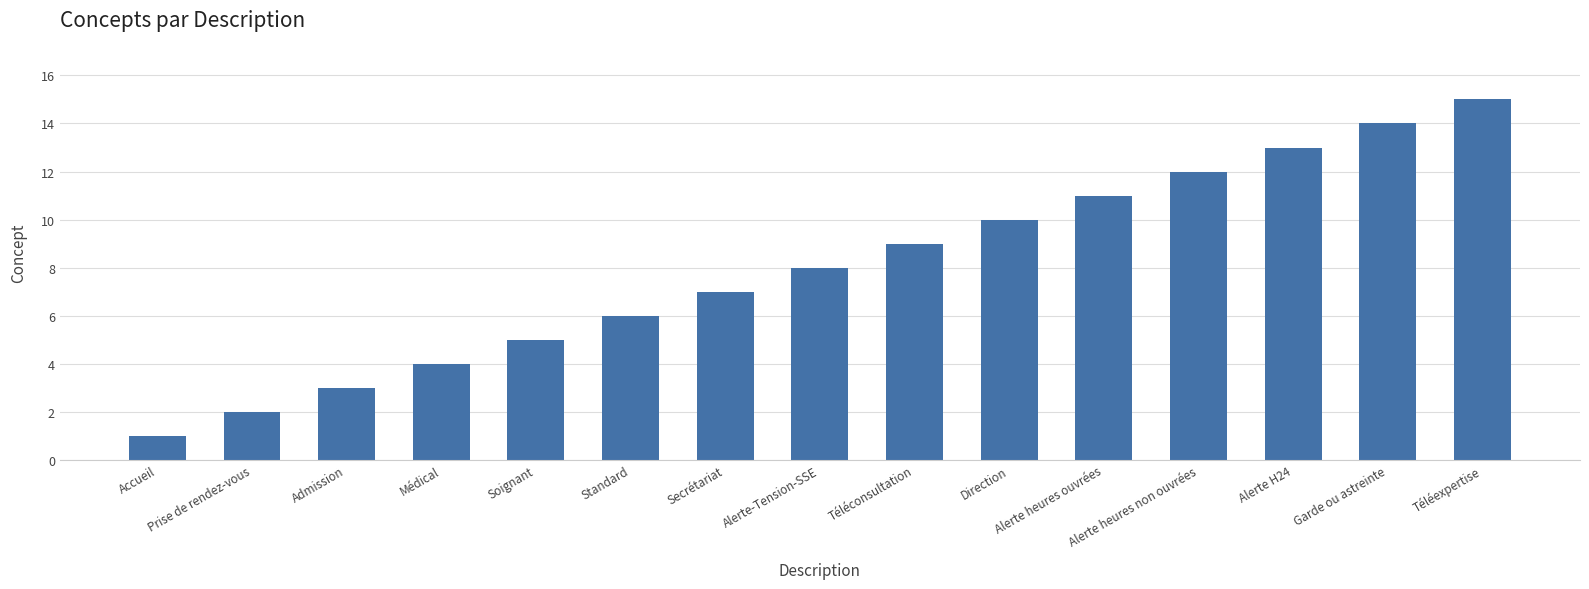

The chart shows a value of 17 at Direction. True or false?

False